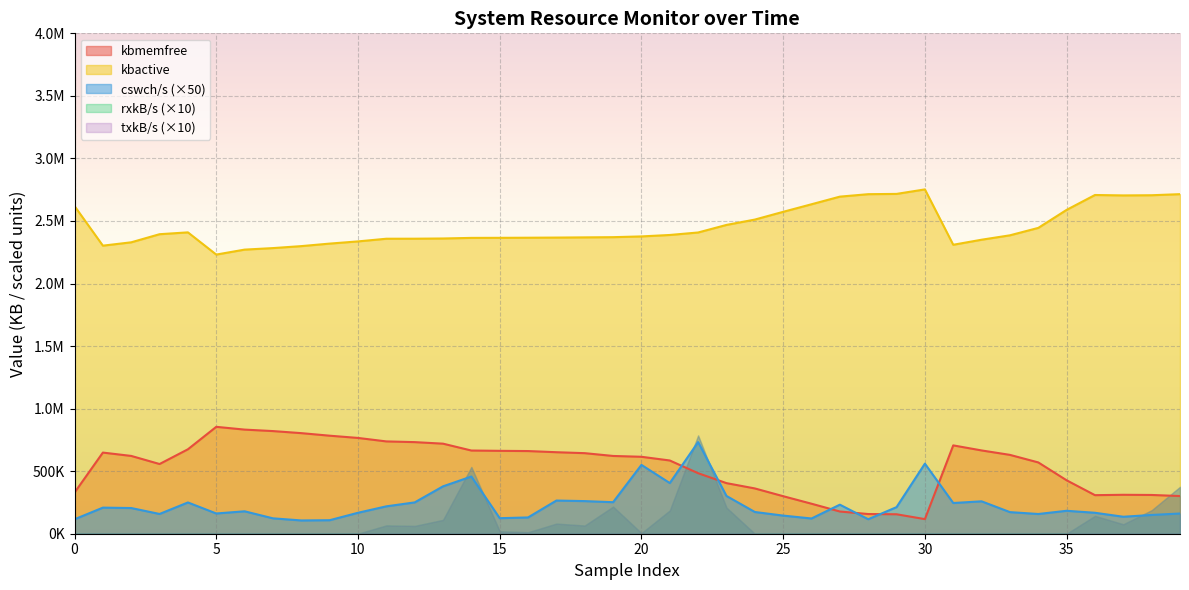

How many interior local valleys does the cswch/s series have?

11